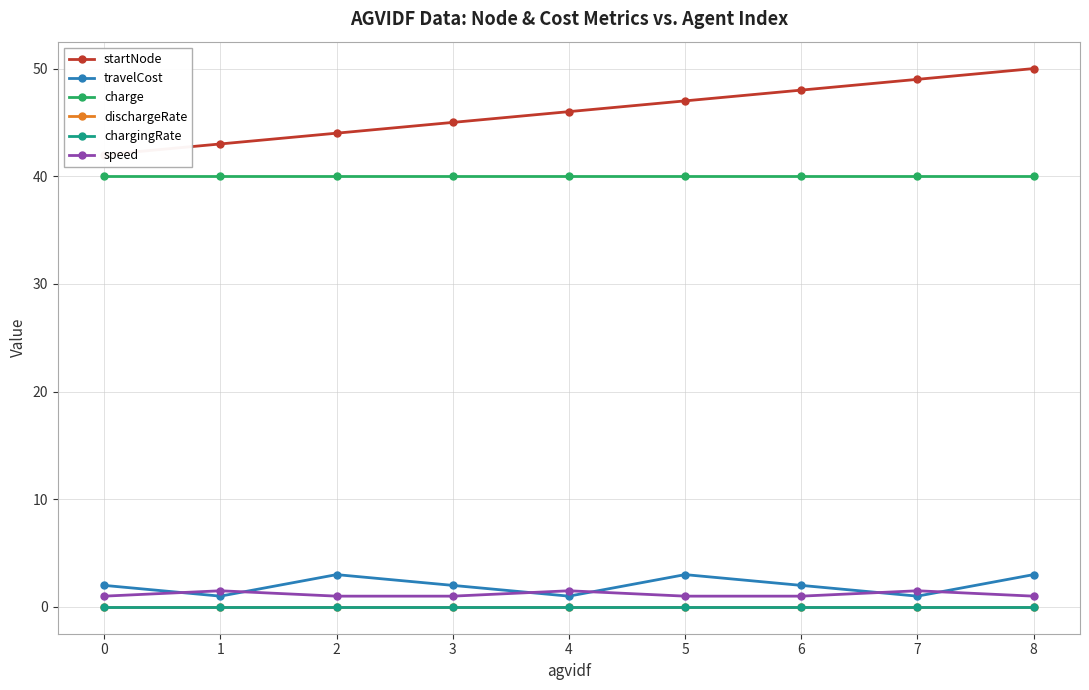

At how many categories does at least one series exceed 12?

9